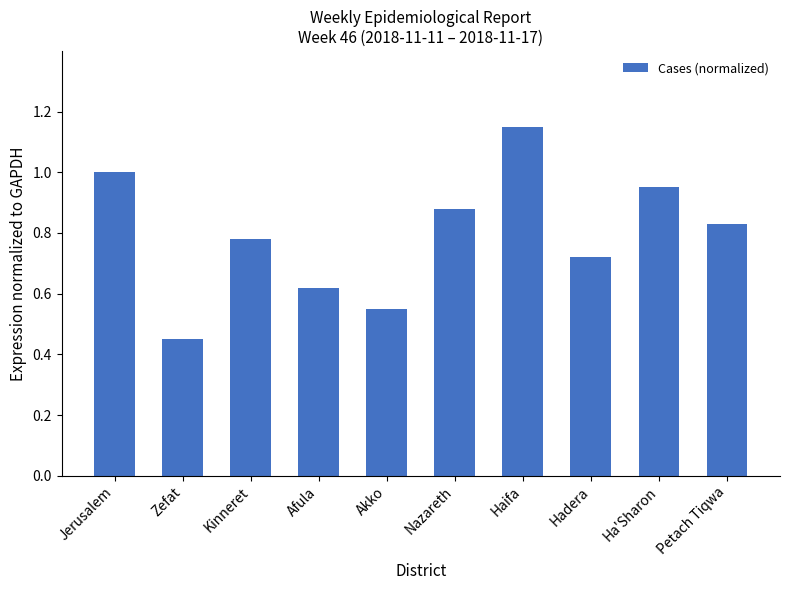

What is the sum of all values?

7.9